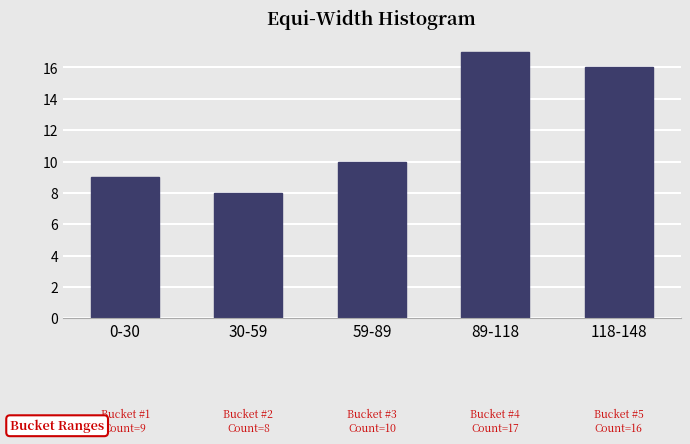

Reading left to right, list all the values displayed in this chart.

0-30=9	30-59=8	59-89=10	89-118=17	118-148=16